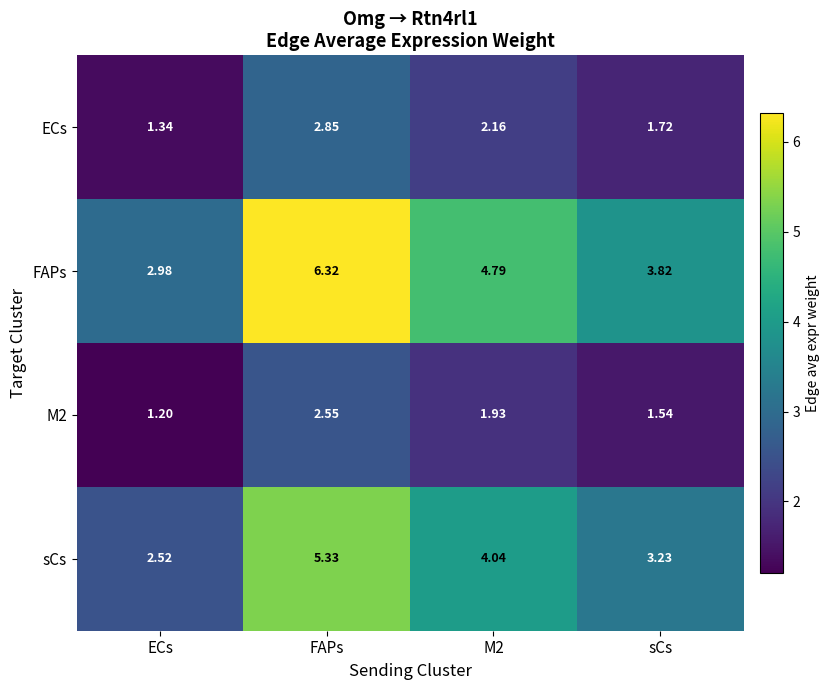

Which series changed the most between FAPs and M2?

FAPs